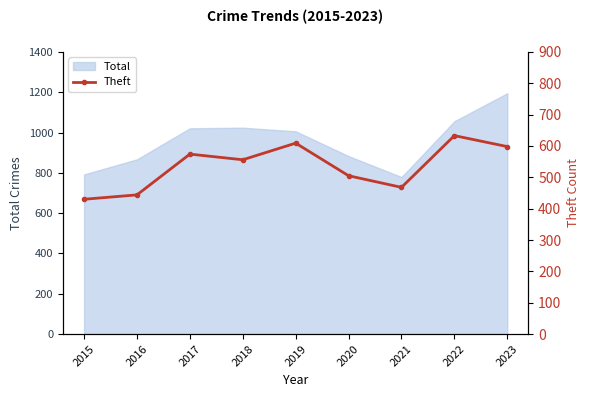

Is it true that the value at 2019 is 935?

False